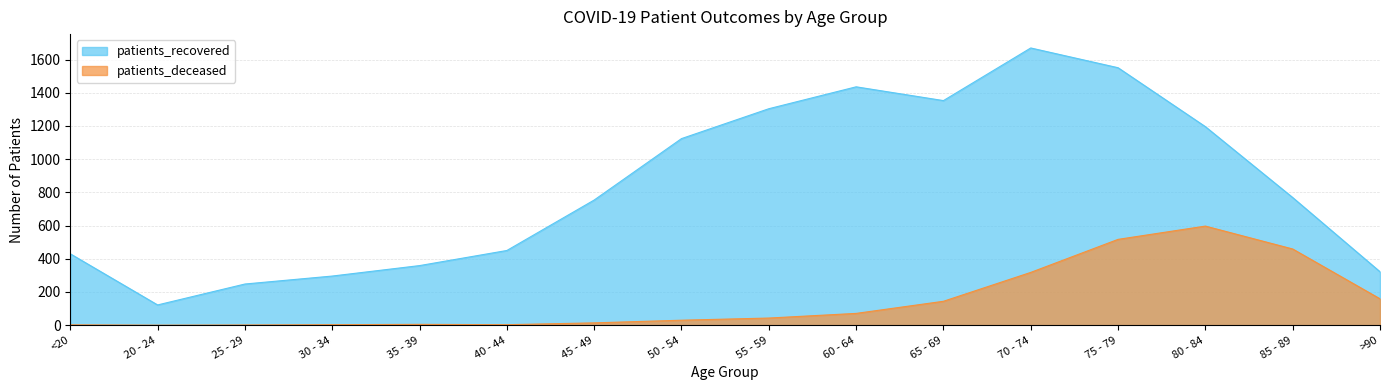

What is the average value of the patients_deceased series?

148